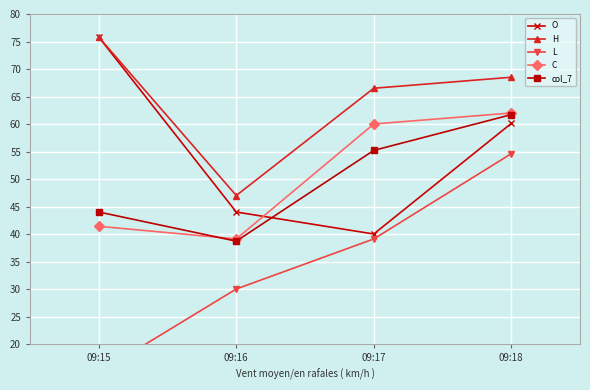

At which category does H reach its first local valley?

09:16